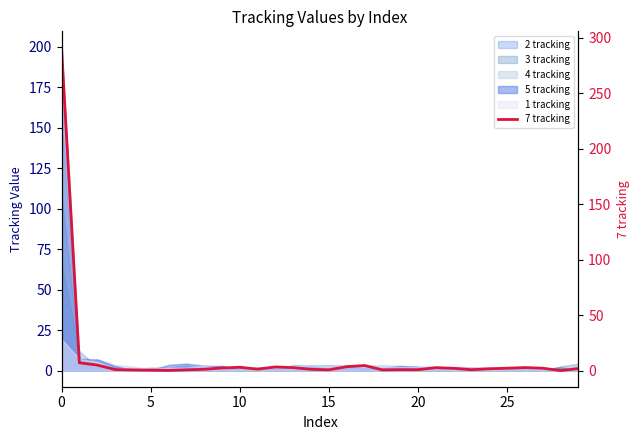

What is the smallest value displayed?

0.2